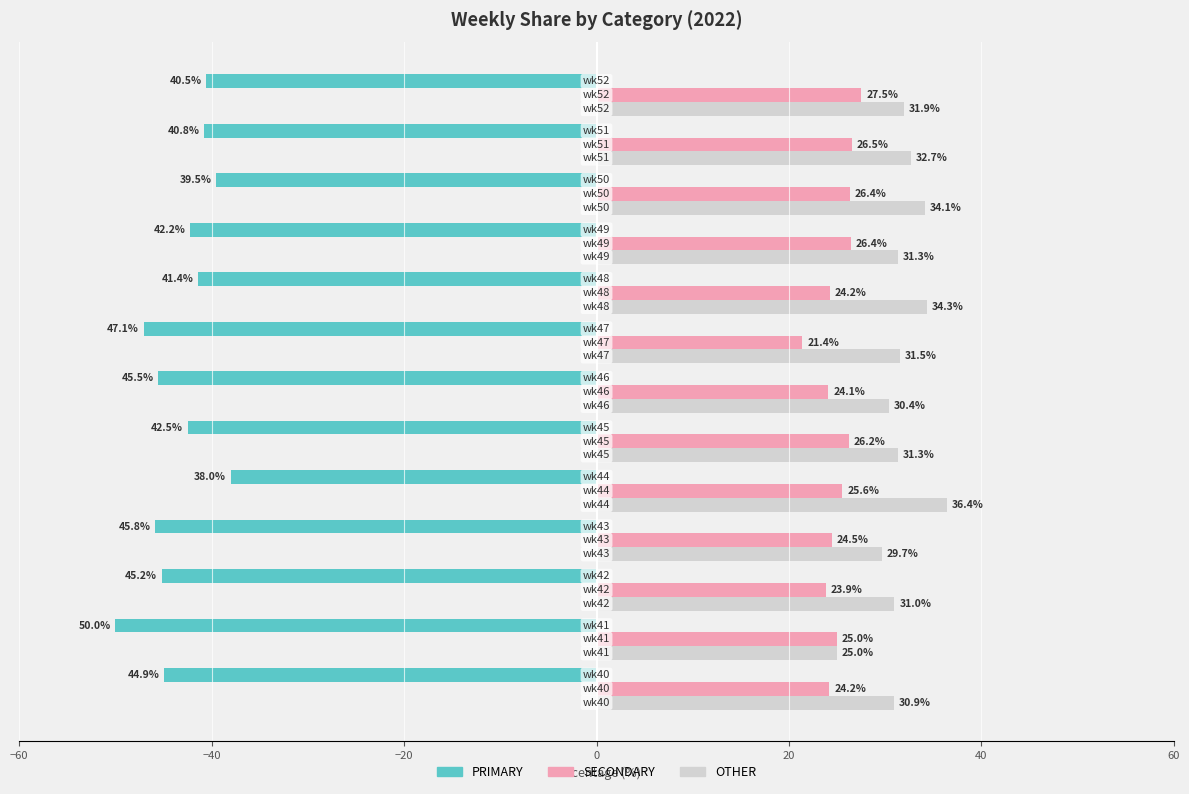

How many values in the SECONDARY series are below 25?

6